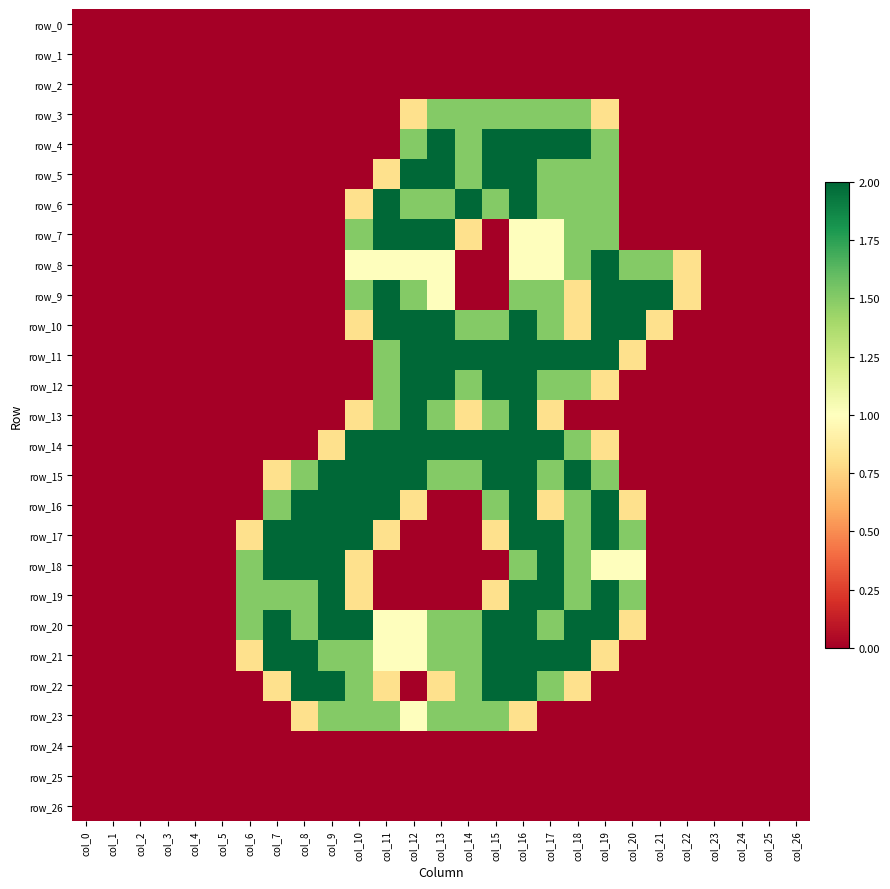

Is it true that row_11 equals 2.0 at col_17?

True